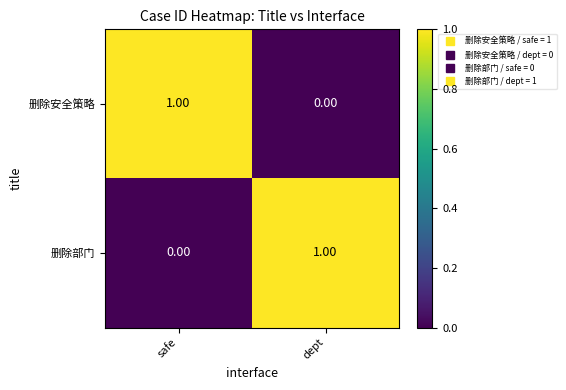

List the labels in order of 删除部门 value, largest first.

dept, safe